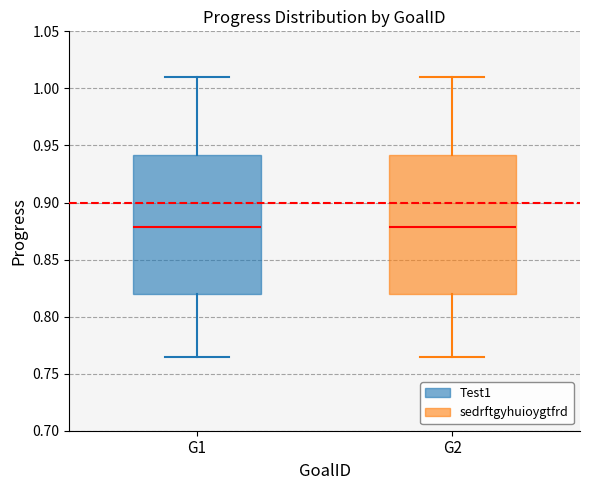

Where is the upper edge of the box for G2 on the y-axis? The values are not printed on the chart, so give them approximately, as read against the axis.

0.940